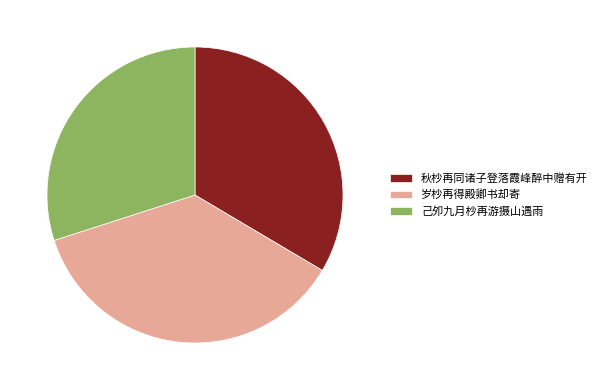

Approximately how many times larger is the value at 己夘九月杪再游摄山遇雨 compared to 岁杪再得殿卿书却寄?

0.8